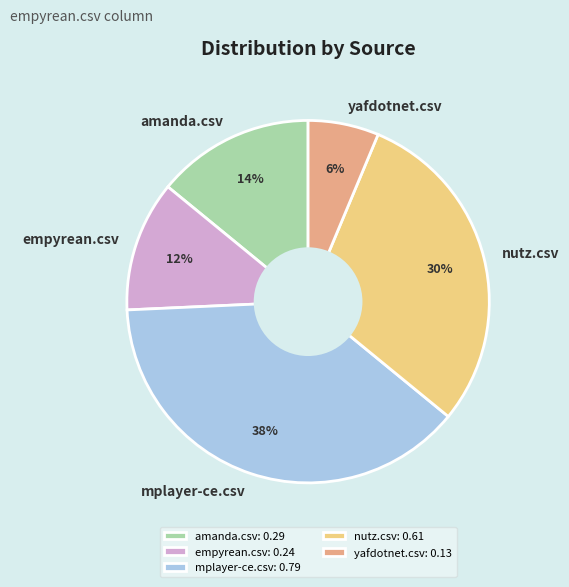

Which category has the smallest portion of the pie?

yafdotnet.csv